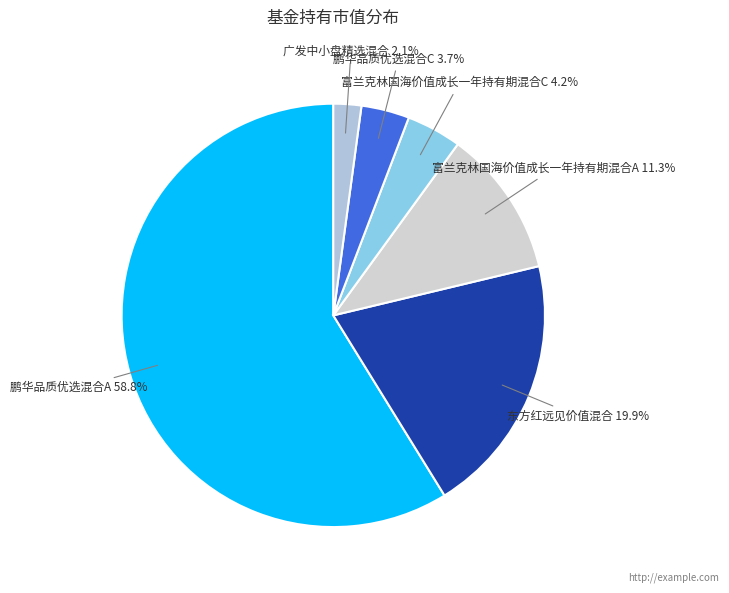

Do 鹏华品质优选混合C and 富兰克林国海价值成长一年持有期混合A together represent more than half of the pie?

No